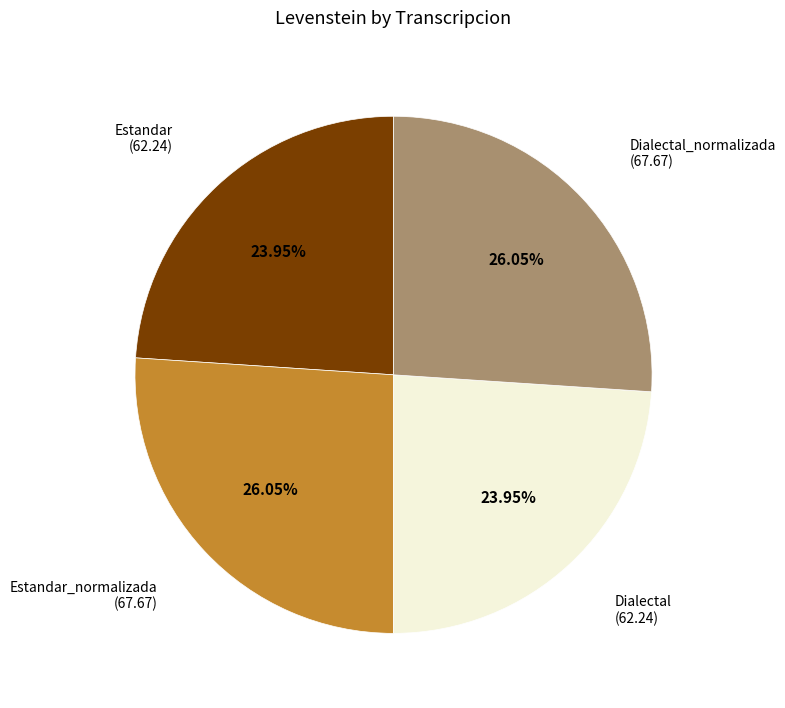

Is there a majority slice in this chart?

No